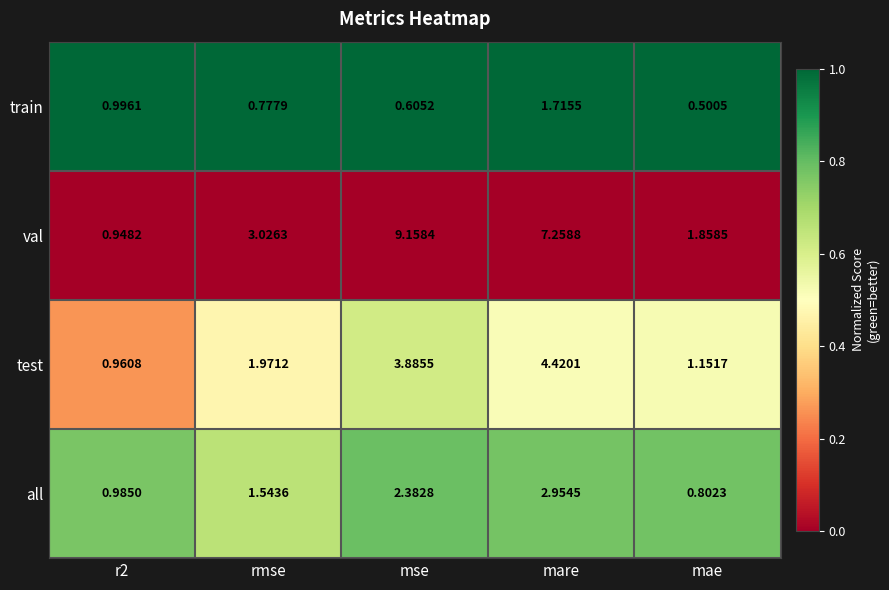

Where is test nearest to the value 2?

rmse